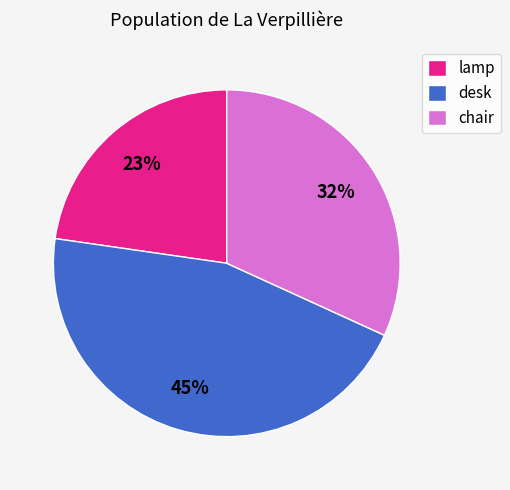

What percentage is the chair slice, to the nearest percent?

32%